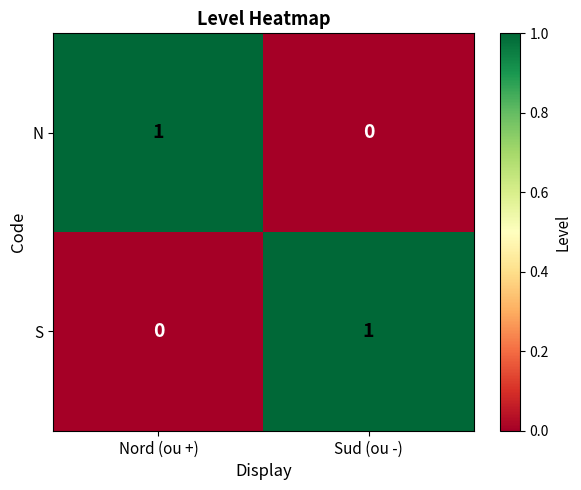

Where is N nearest to the value 0?

Sud (ou -)